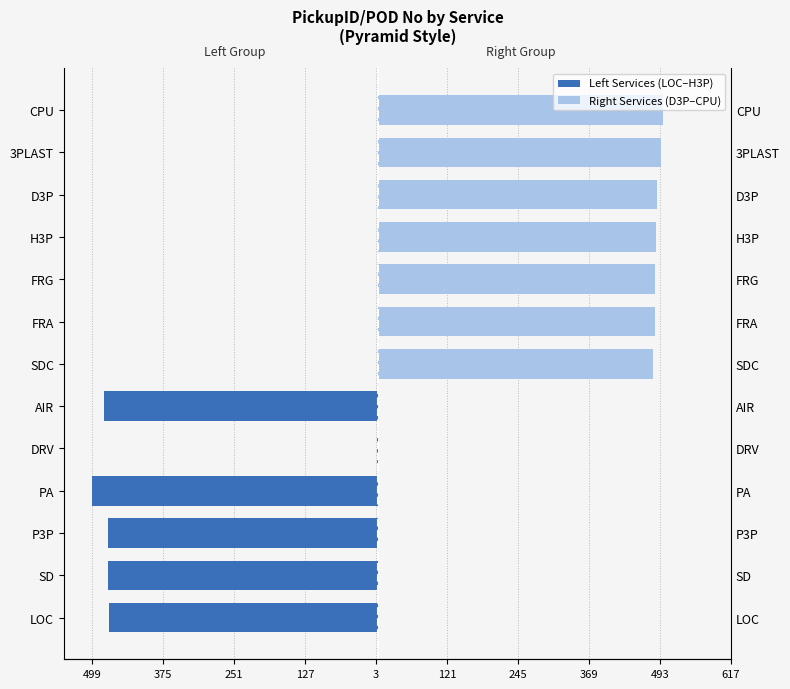

Which series has the widest spread of values?

Left Services (LOC–H3P)